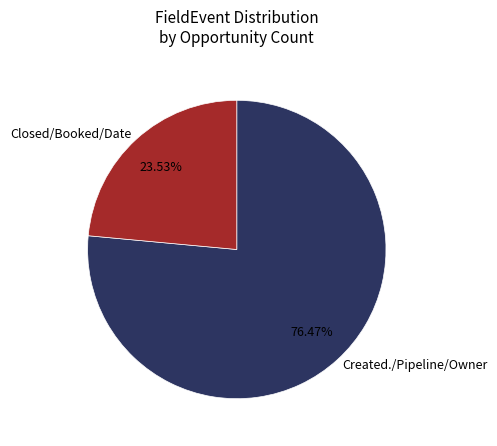

Do Closed/Booked/Date and Created./Pipeline/Owner together represent more than half of the pie?

Yes